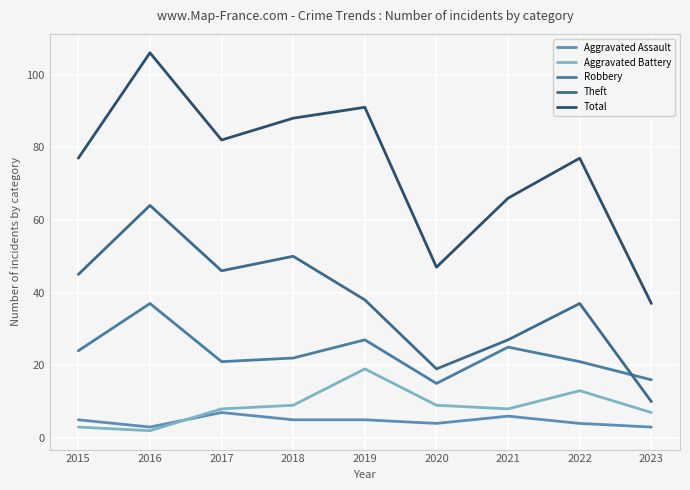

Is this an area chart (filled region under the line)?

No